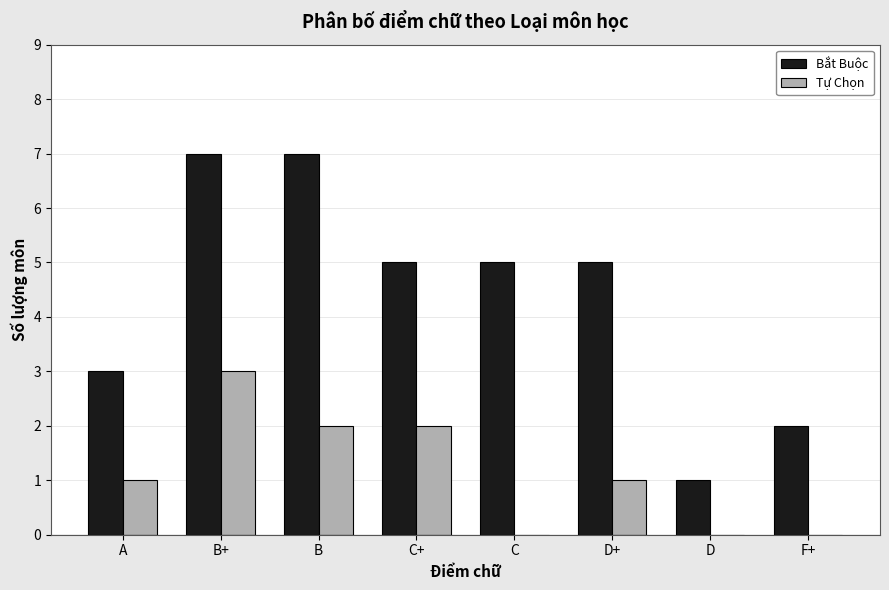

What value does the Bắt Buộc series have at C?

5